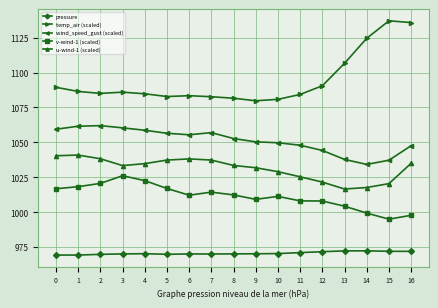

What is the approximate value of wind_speed_gust (scaled) at 16?

1047.6